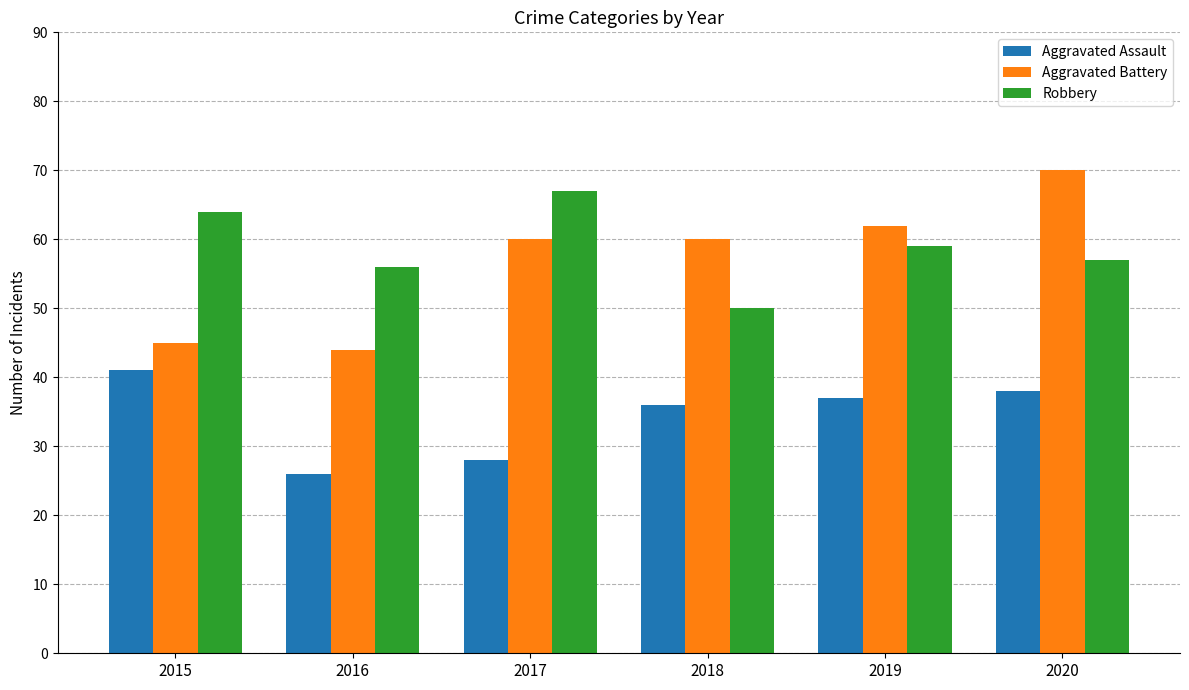

Reading right to left, extract all data points from this chart.

Aggravated Assault: 38	37	36	28	26	41
Aggravated Battery: 70	62	60	60	44	45
Robbery: 57	59	50	67	56	64